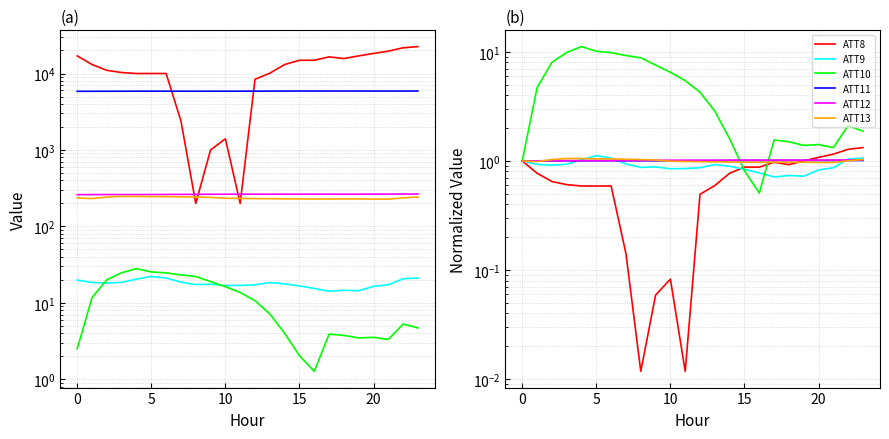

True or false: ATT13 and ATT11 intersect in this chart.

True